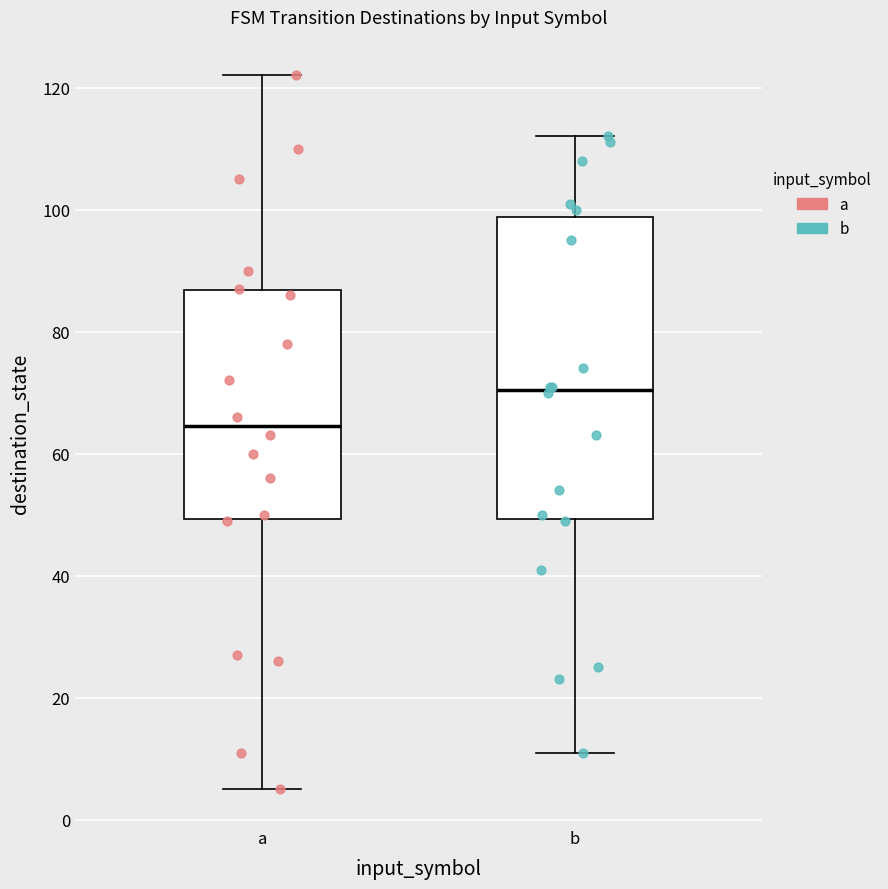

Which box is the tallest, from its lower edge to its upper edge?

b